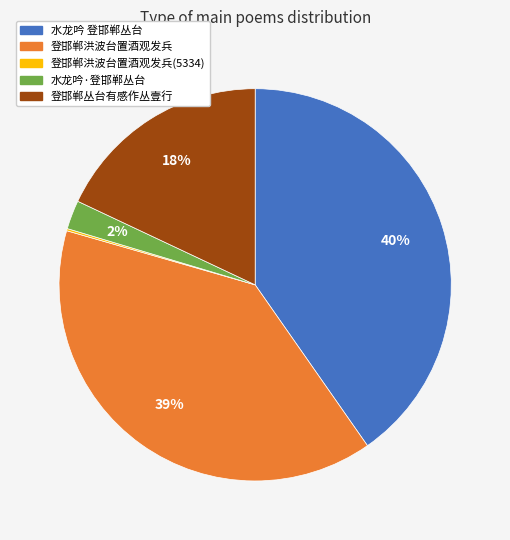

Does 登邯郸丛台有感作丛壹行 represent more than half of the total?

No